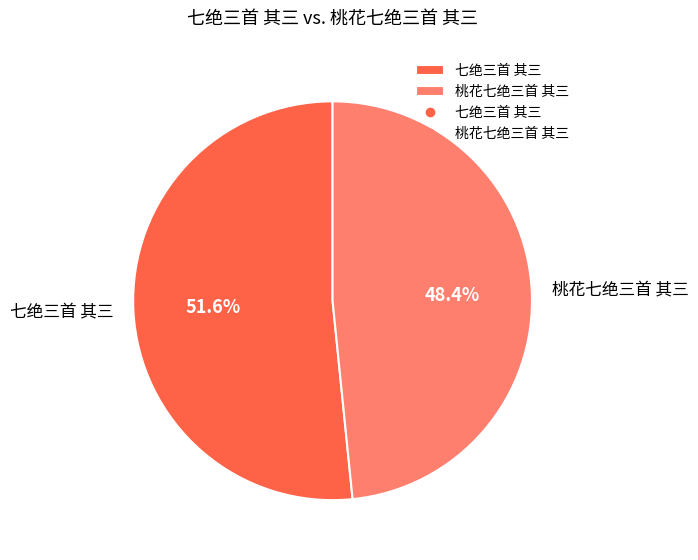

Which slice is the smallest?

桃花七绝三首 其三